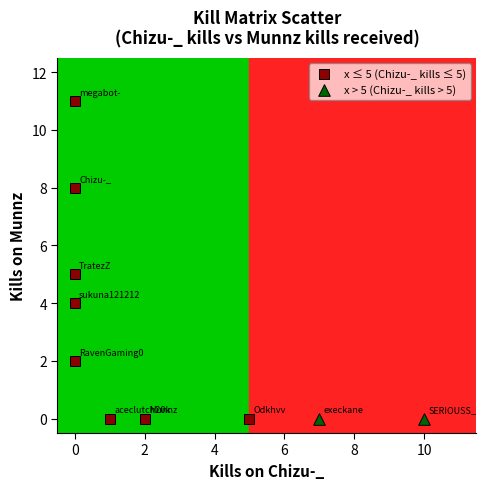

Which series reaches the maximum Y coordinate?

x ≤ 5 (Chizu-_ kills ≤ 5)